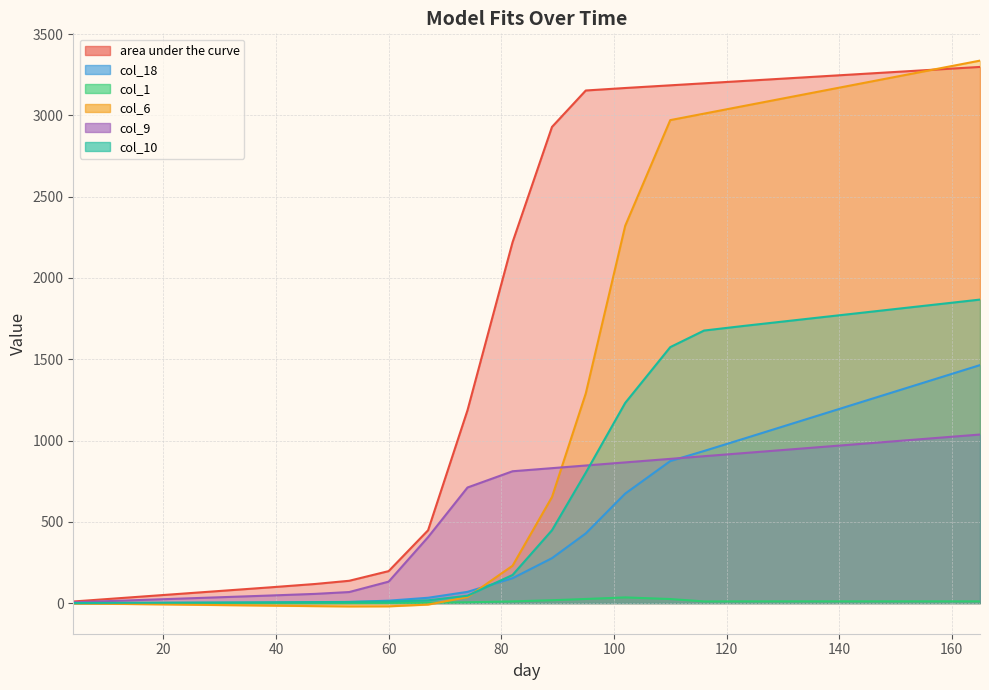

Which series has the largest range (max minus min)?

col_6